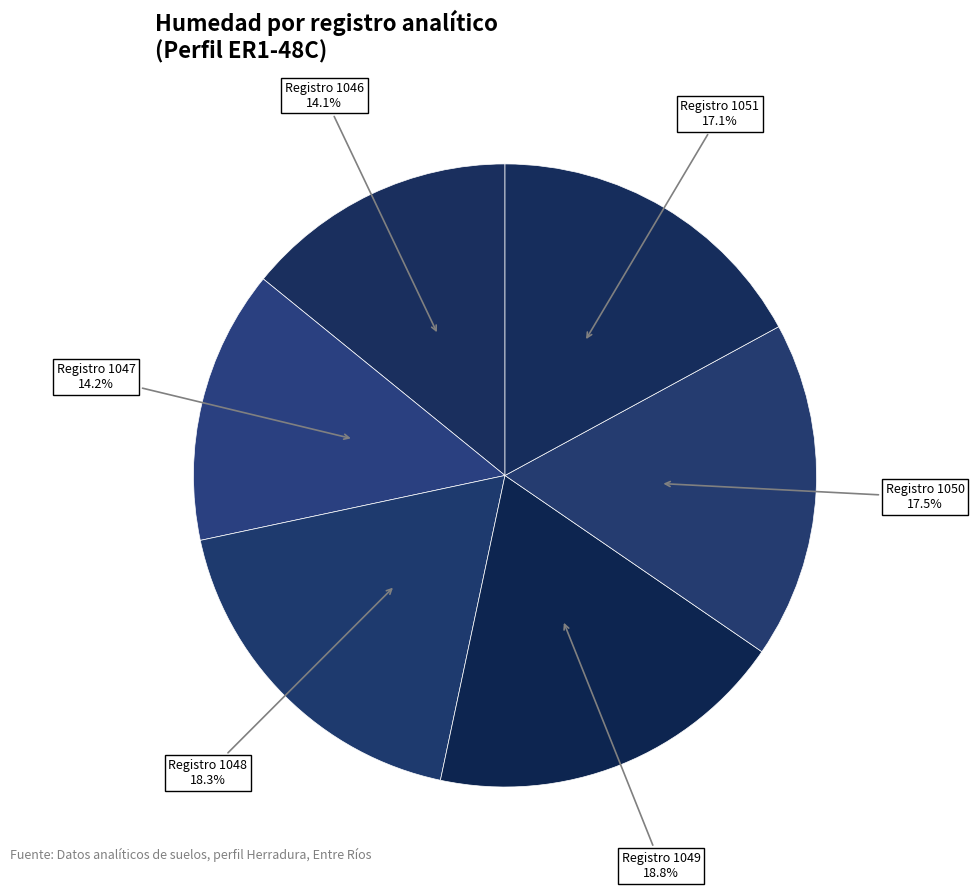

What is the largest slice in the pie chart?

1049